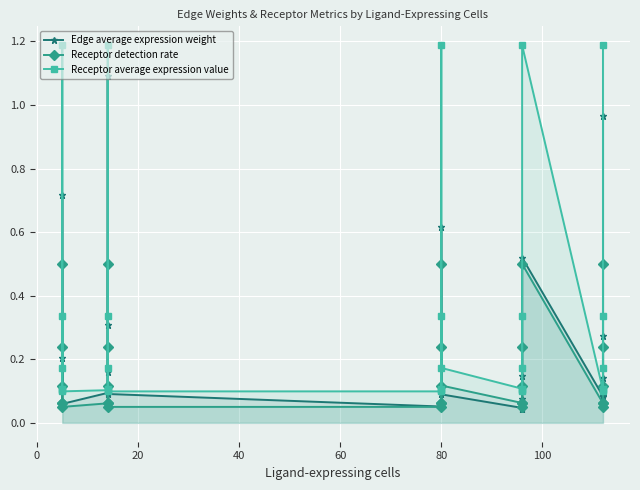

At which label is Receptor detection rate closest to 0?

80